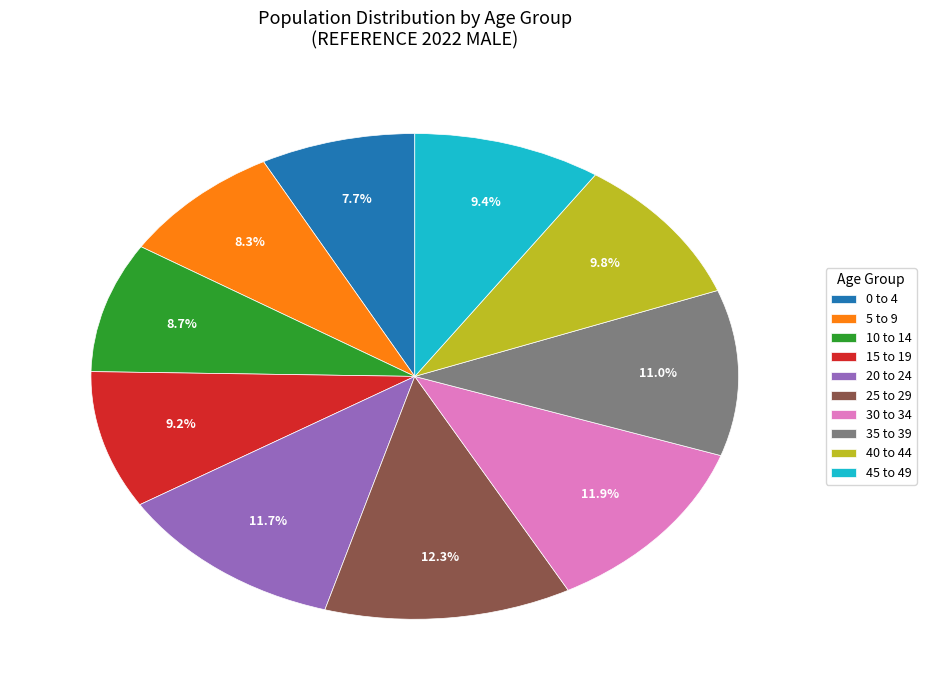

Does 40 to 44 account for over 50% of the chart?

No